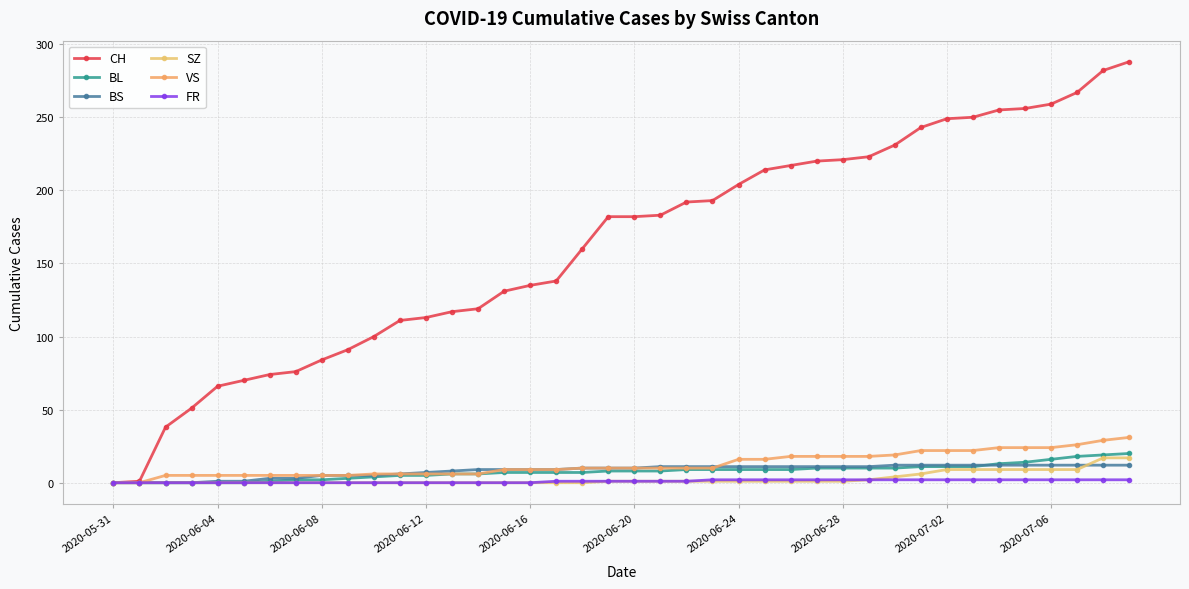

How many data points does each series have?

40